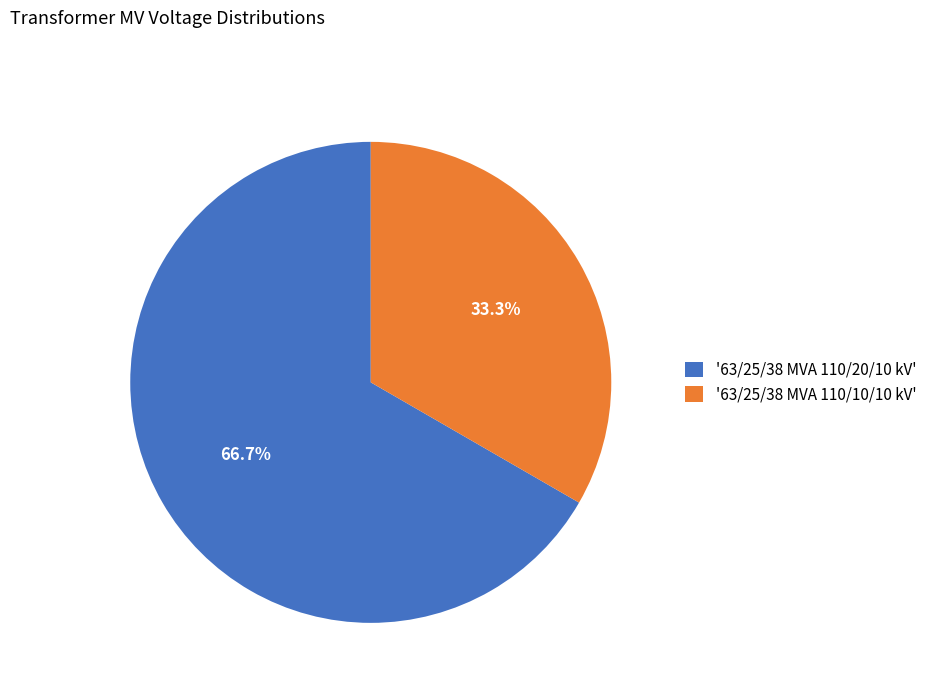

Is there a majority slice in this chart?

Yes